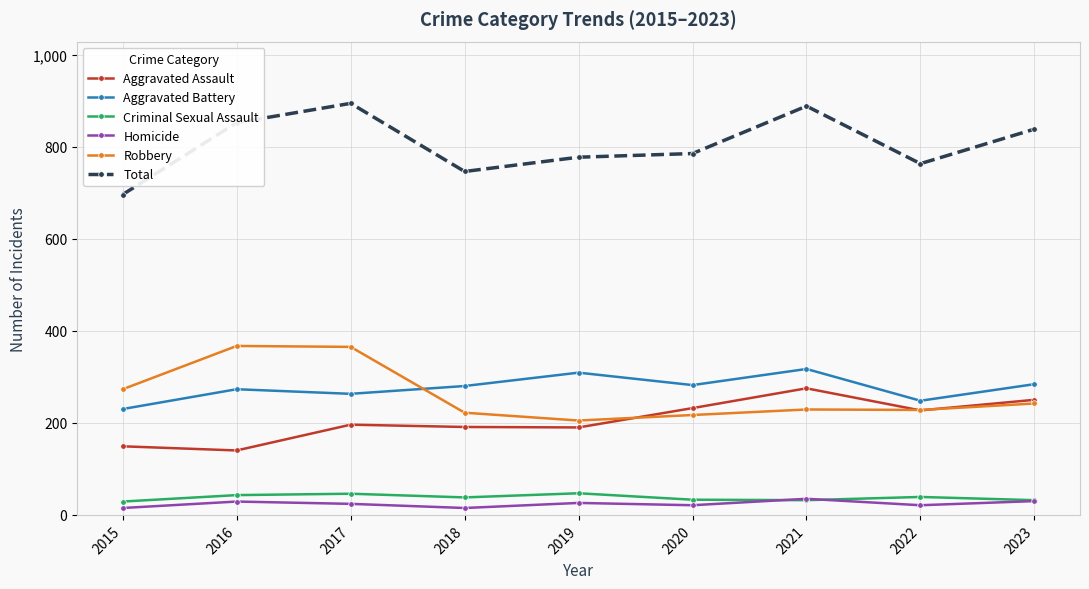

Does the chart display data point markers on the line(s)?

Yes